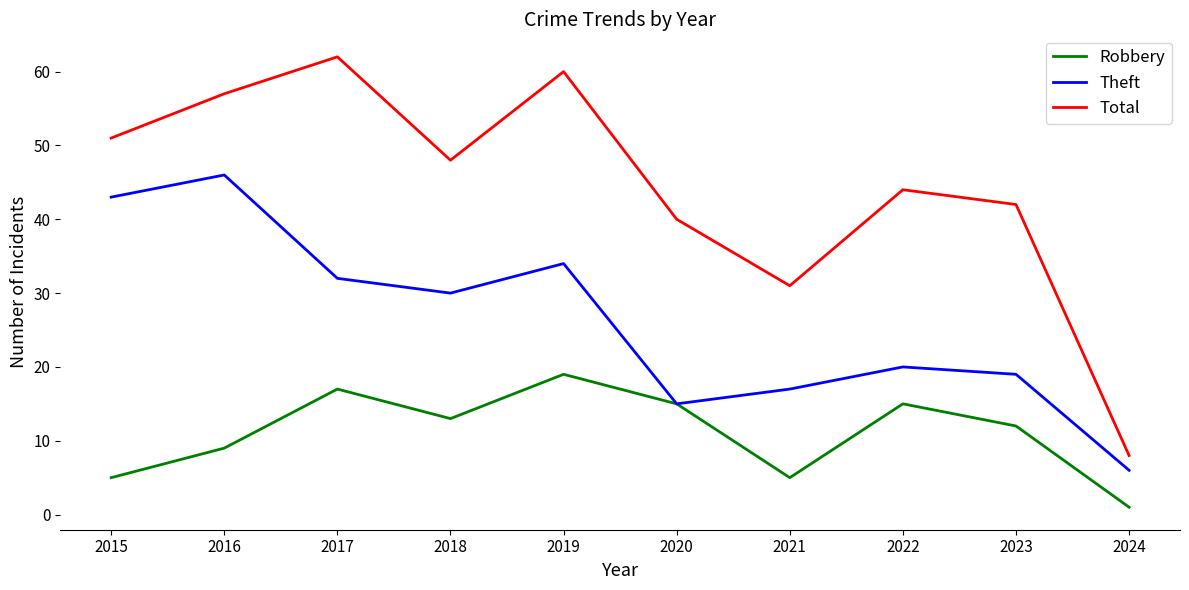

Reading left to right, transcribe all the data shown in this chart.

Robbery: 5	9	17	13	19	15	5	15	12	1
Theft: 43	46	32	30	34	15	17	20	19	6
Total: 51	57	62	48	60	40	31	44	42	8